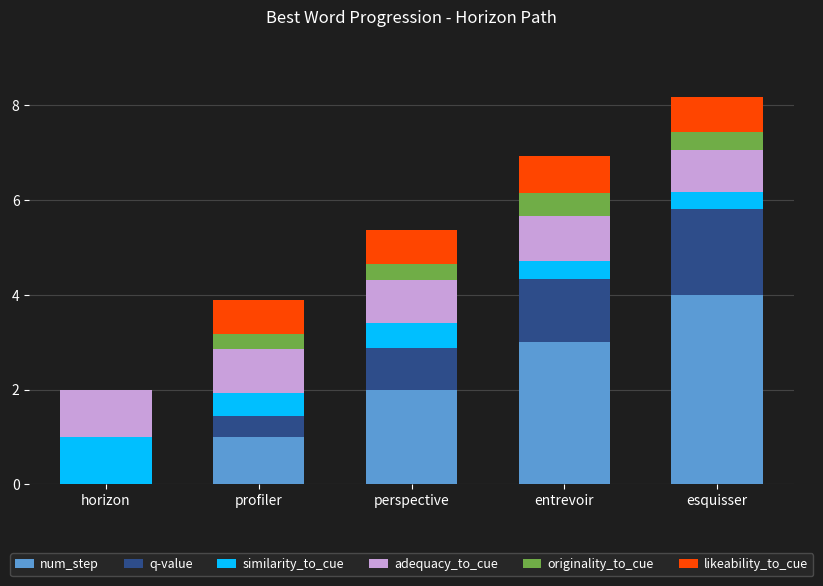

The num_step series shows 2.1 at esquisser. True or false?

False